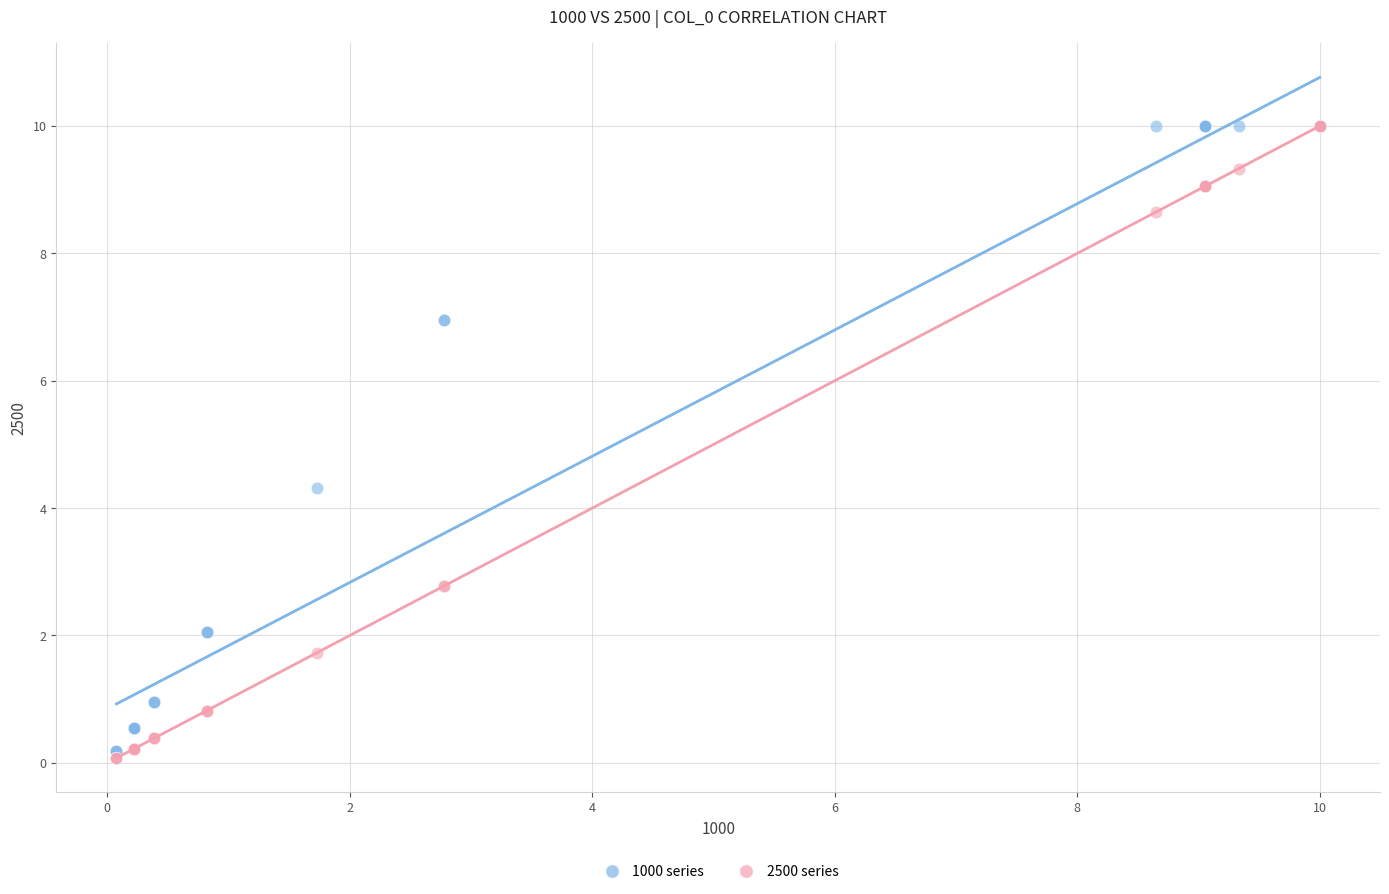

Across all series, what Y value is closest to 5?

4.3